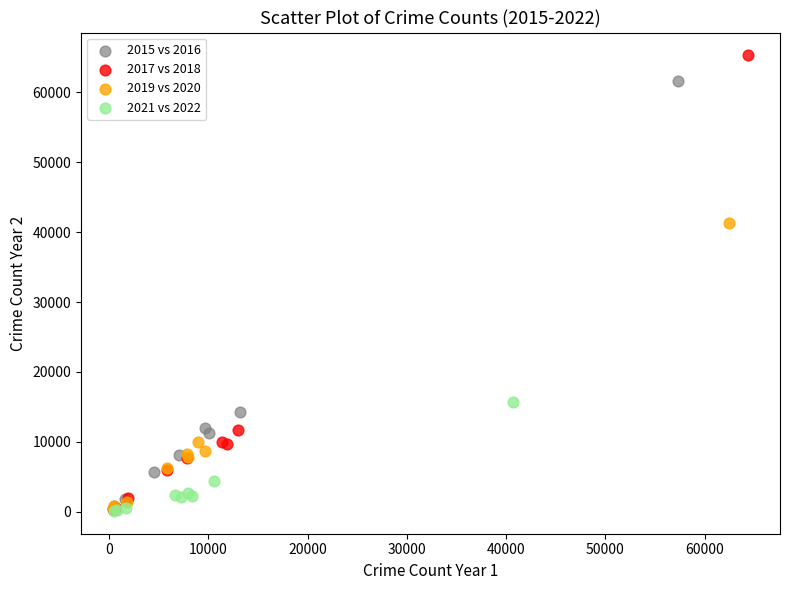

Which series reaches the maximum Y coordinate?

2017 vs 2018